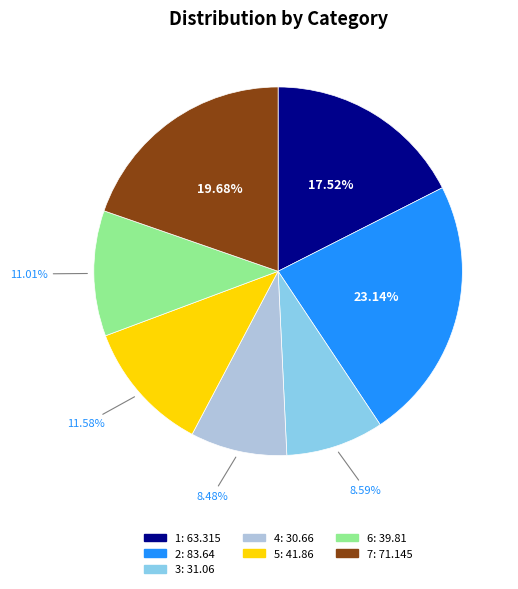

Combined, do 1 and 2 account for over 50%?

No